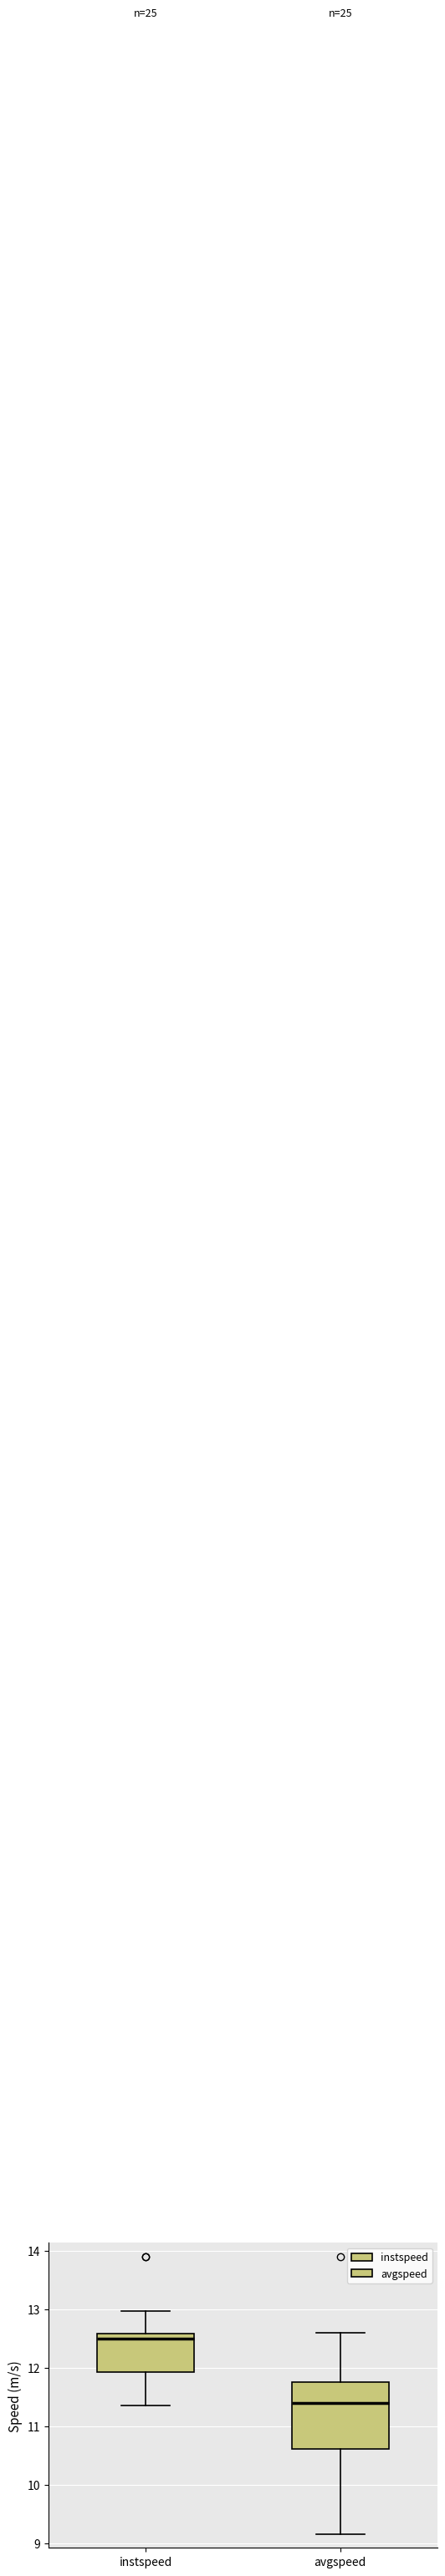

Which box has the lowest median line?

avgspeed